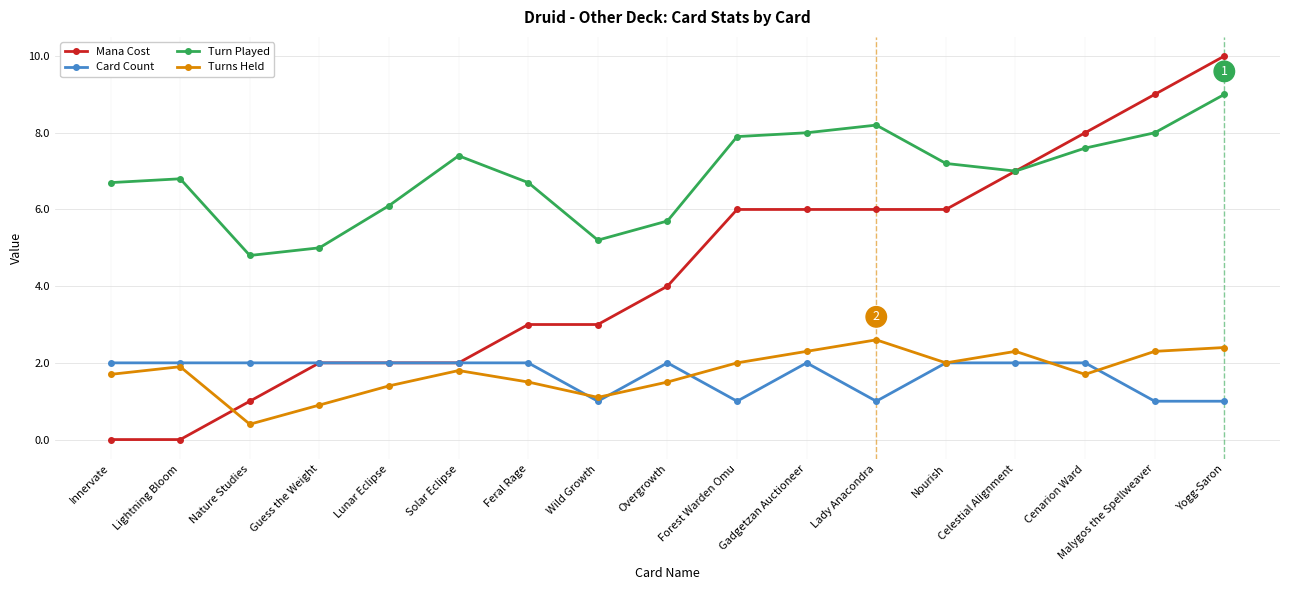

What value does the Card Count series have at Guess the Weight?

2.0